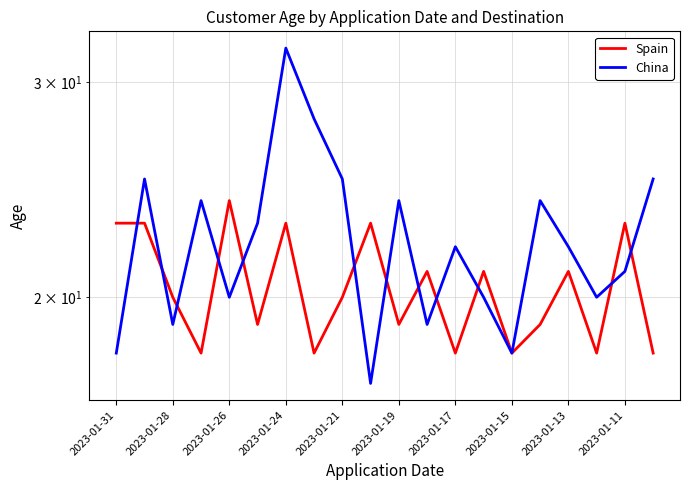

How many intersections are there between Spain and China?

12